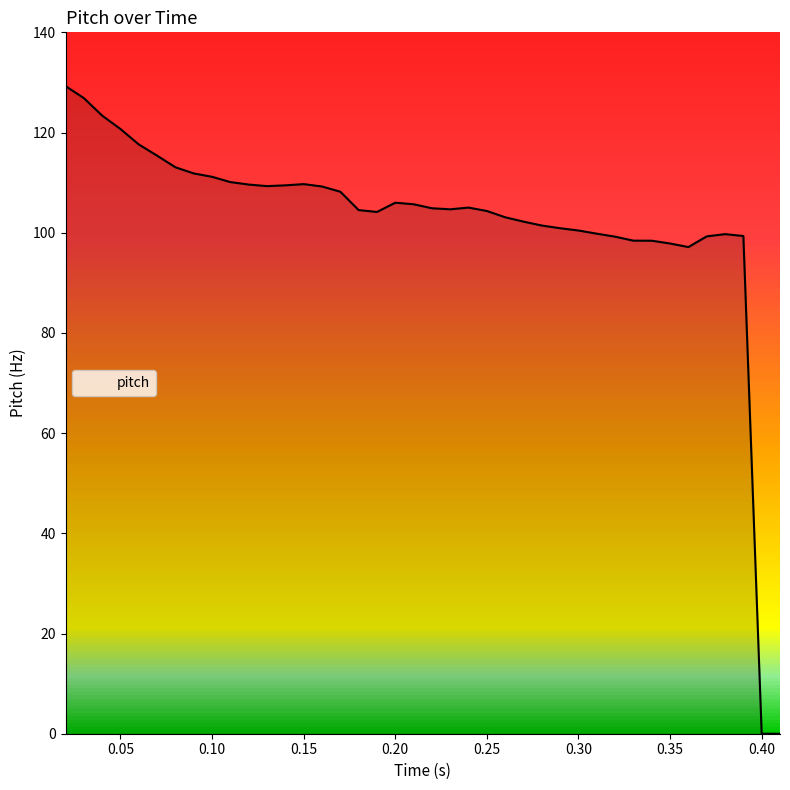

What is the greatest value displayed?

129.3